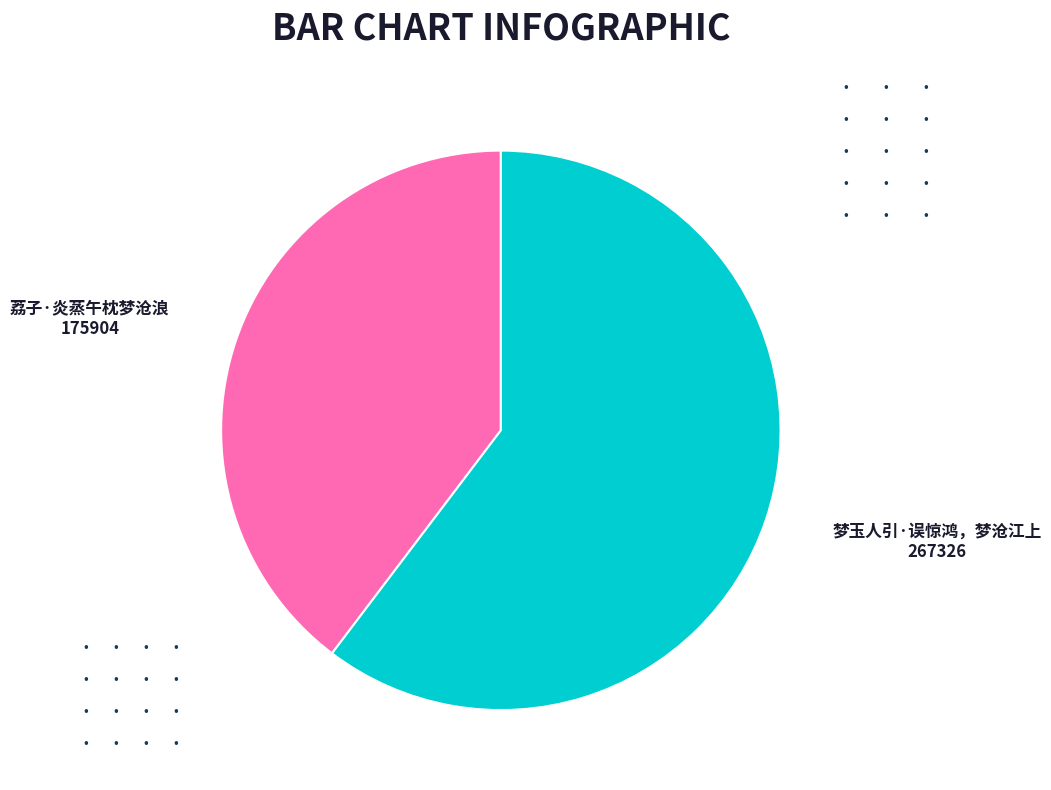

Does any single category account for the majority?

Yes